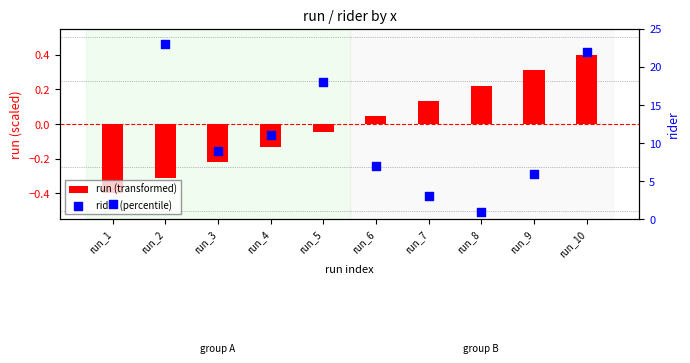

At which category is the sum across all series the highest?

run_2